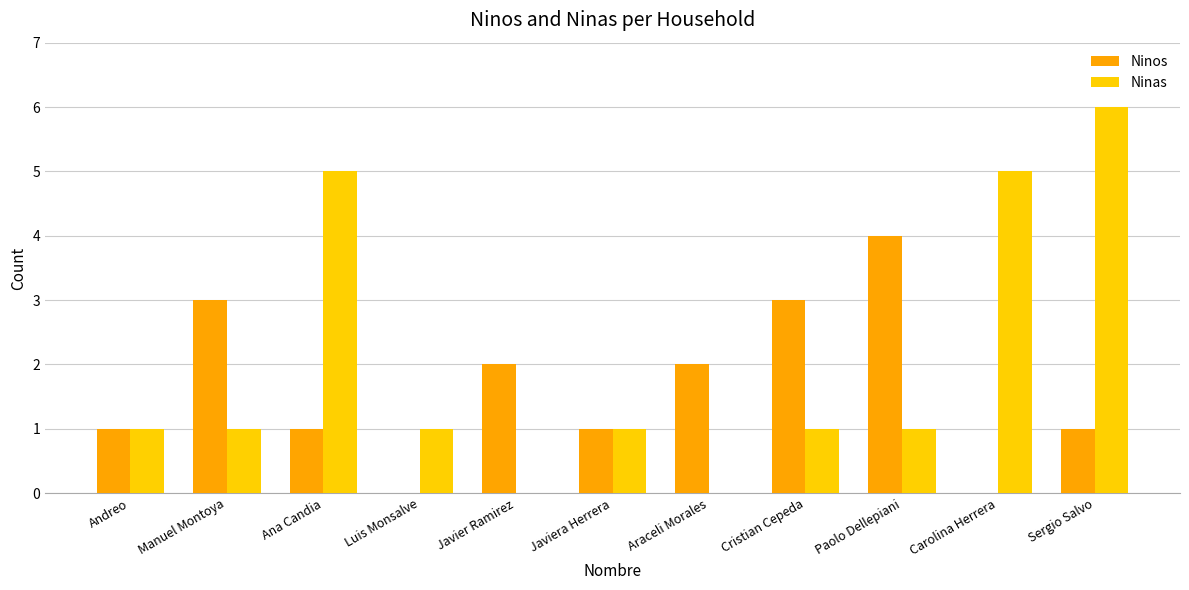

What is the average value of the Ninos series?

2